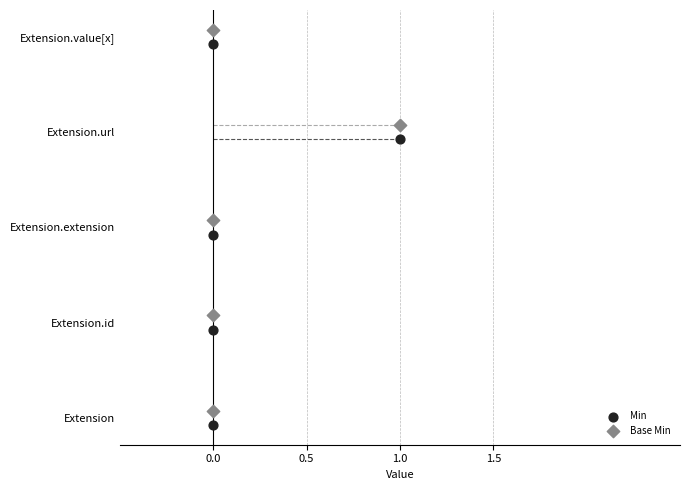

What are all the series names shown in the legend?

Min, Base Min